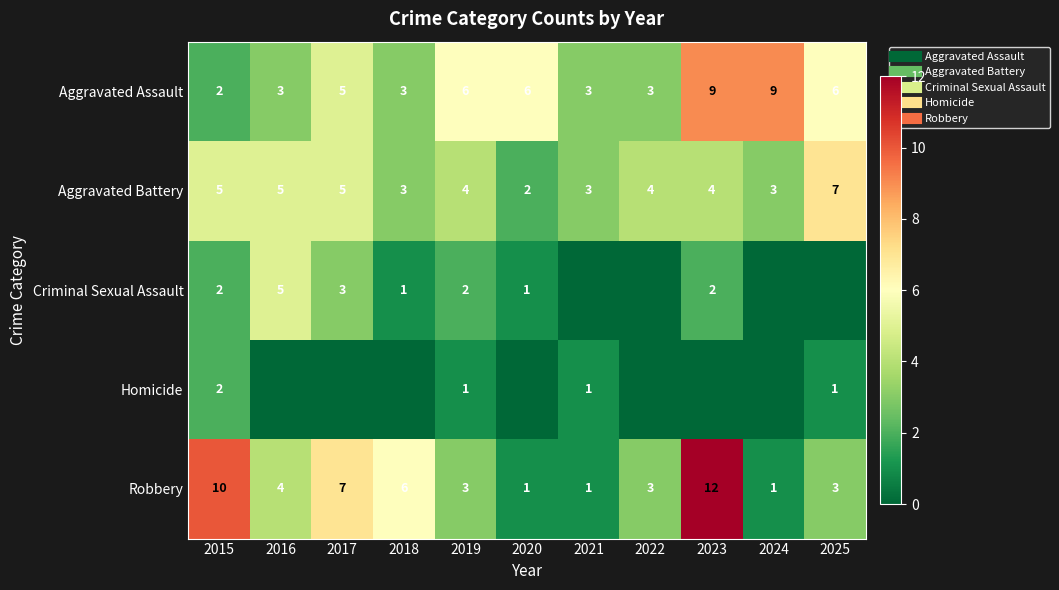

True or false: Robbery has a value of 0 at 2020.

False